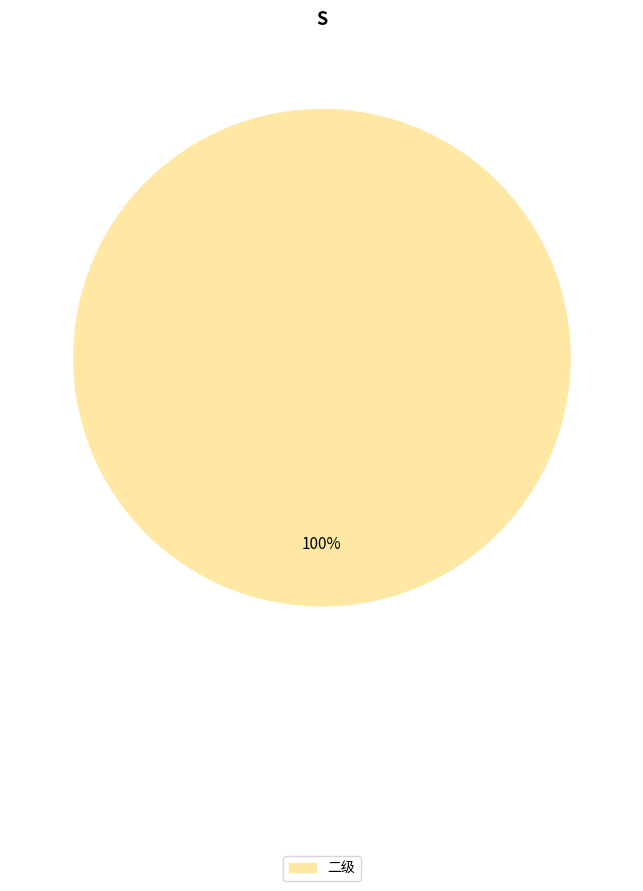

What percentage is the 二级 slice, to the nearest percent?

100%